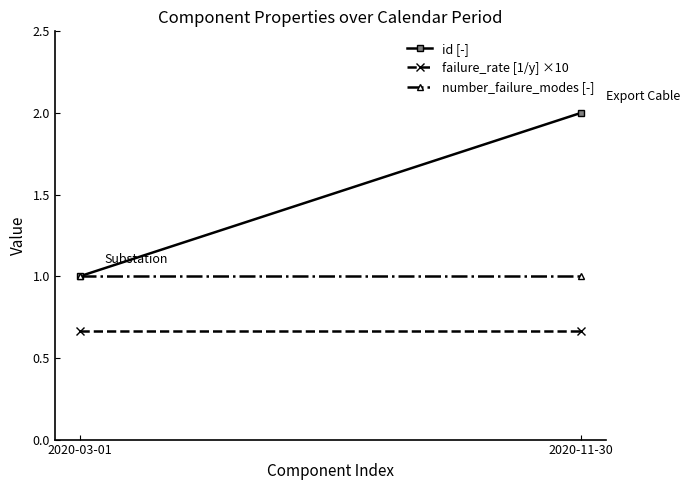

How many lines are shown in the chart?

3